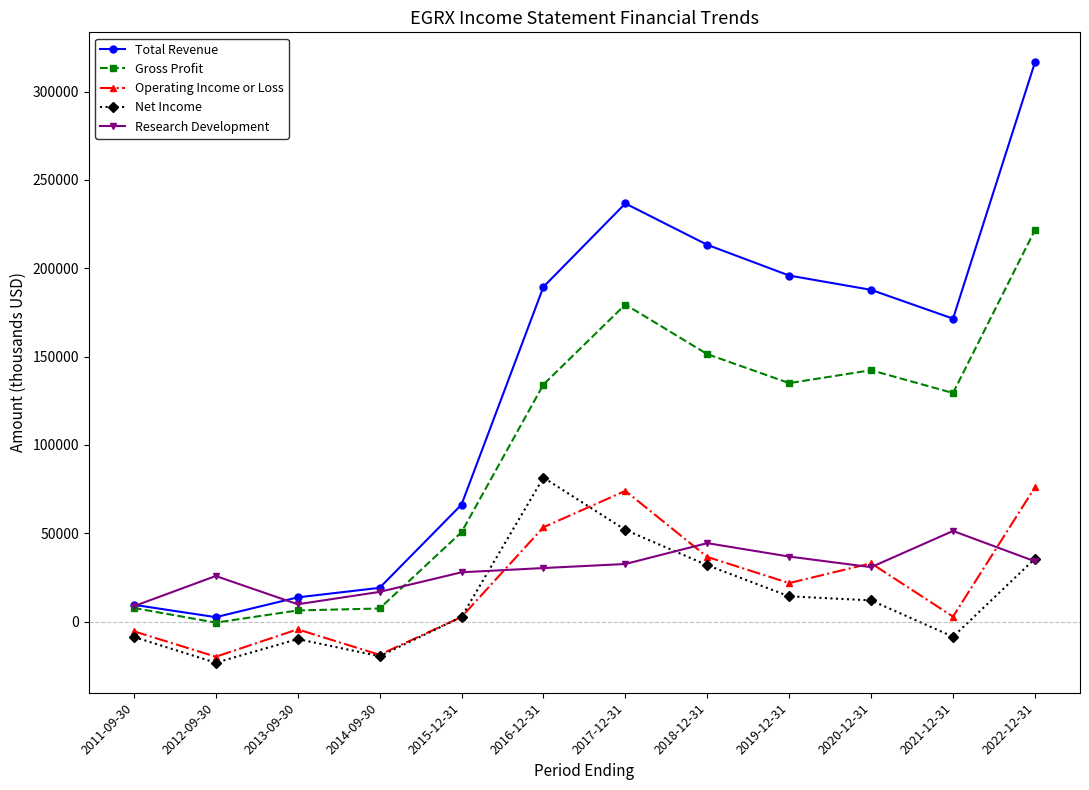

The value of Net Income at 2012-09-30 is -23300. True or false?

True